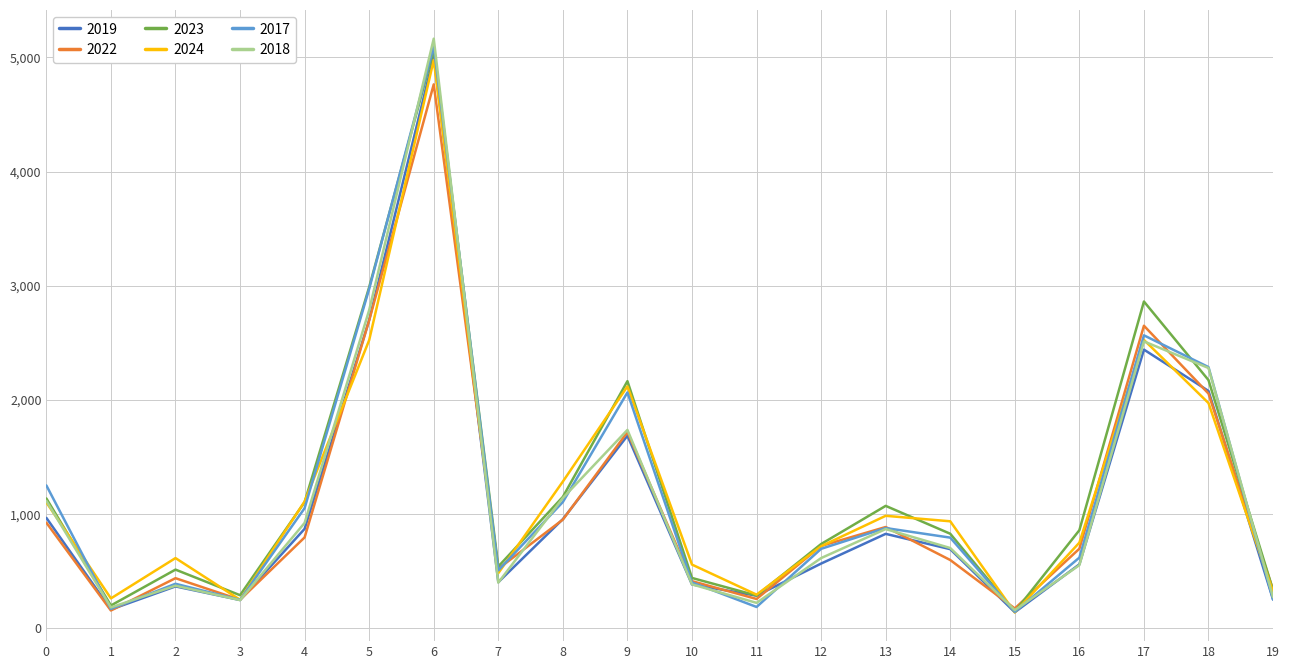

True or false: 2023 and 2024 intersect in this chart.

True